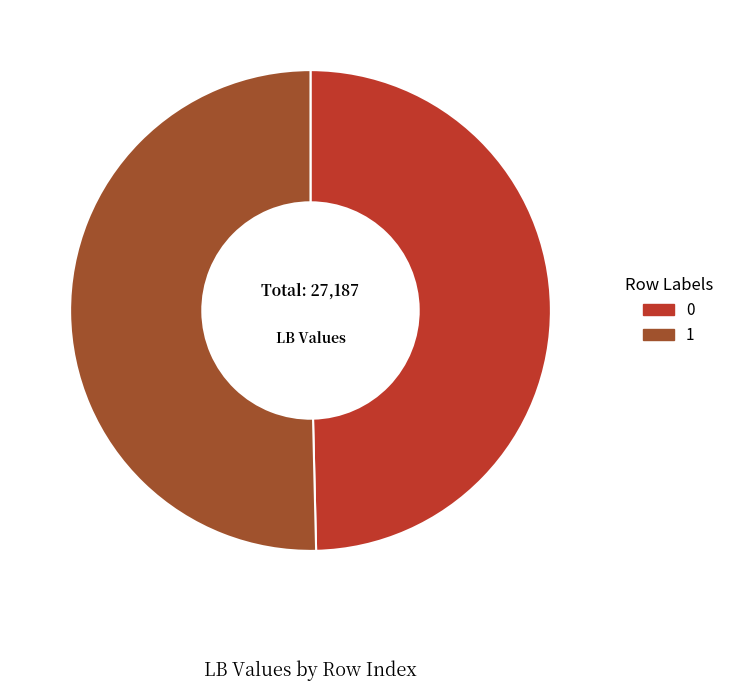

How many segments does this pie chart have?

2